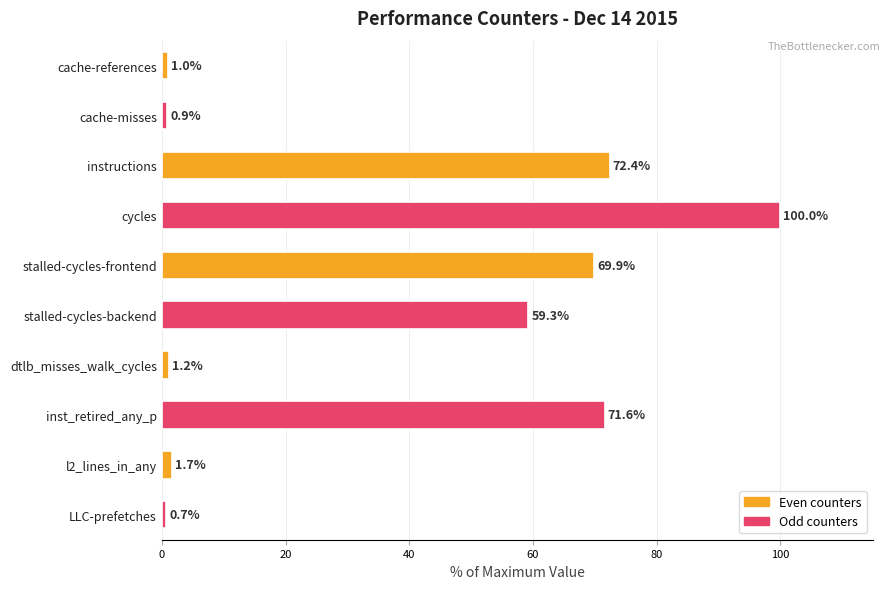

What is the sum of all values?

378.5